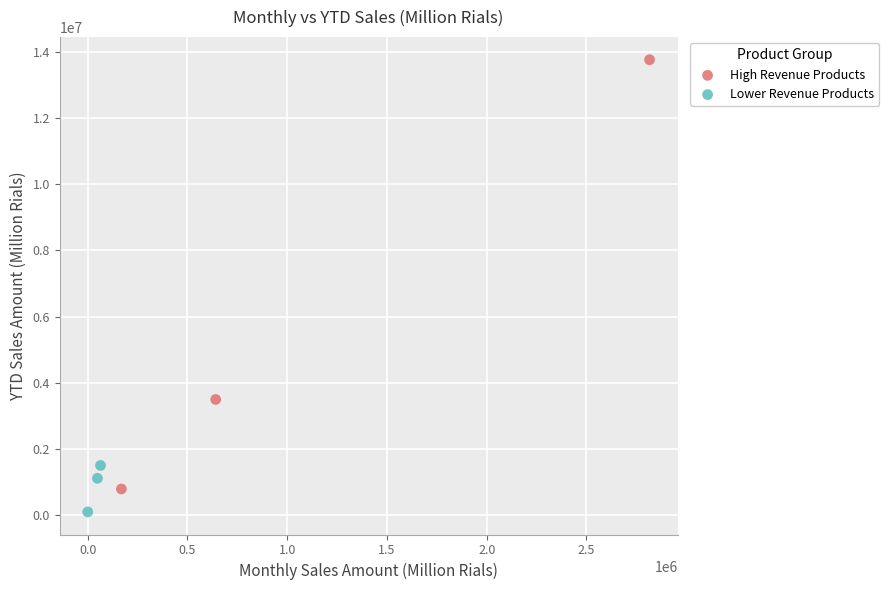

What are all the series names shown in the legend?

High Revenue Products, Lower Revenue Products